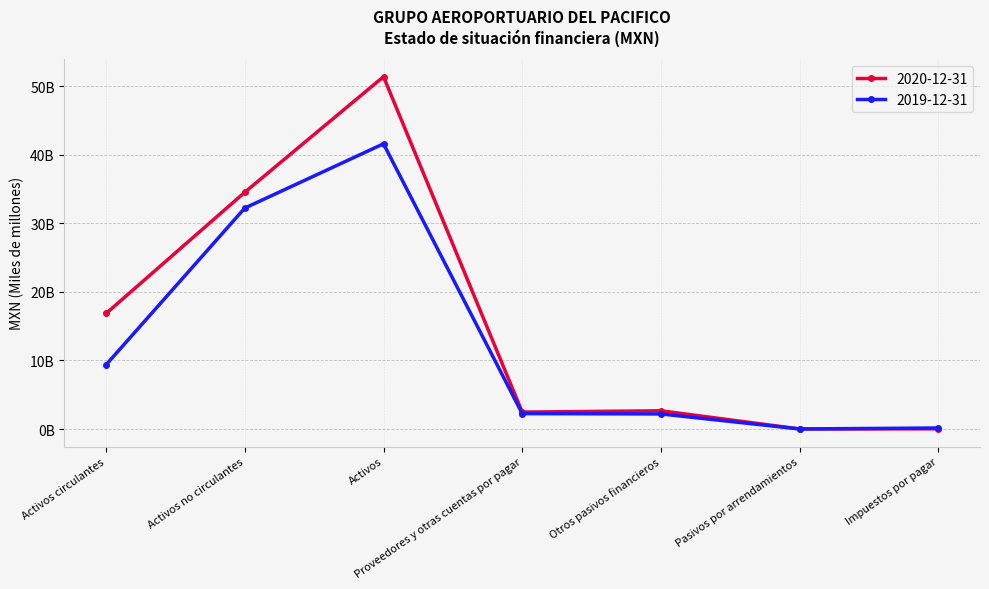

What are all the series names shown in the legend?

2020-12-31, 2019-12-31